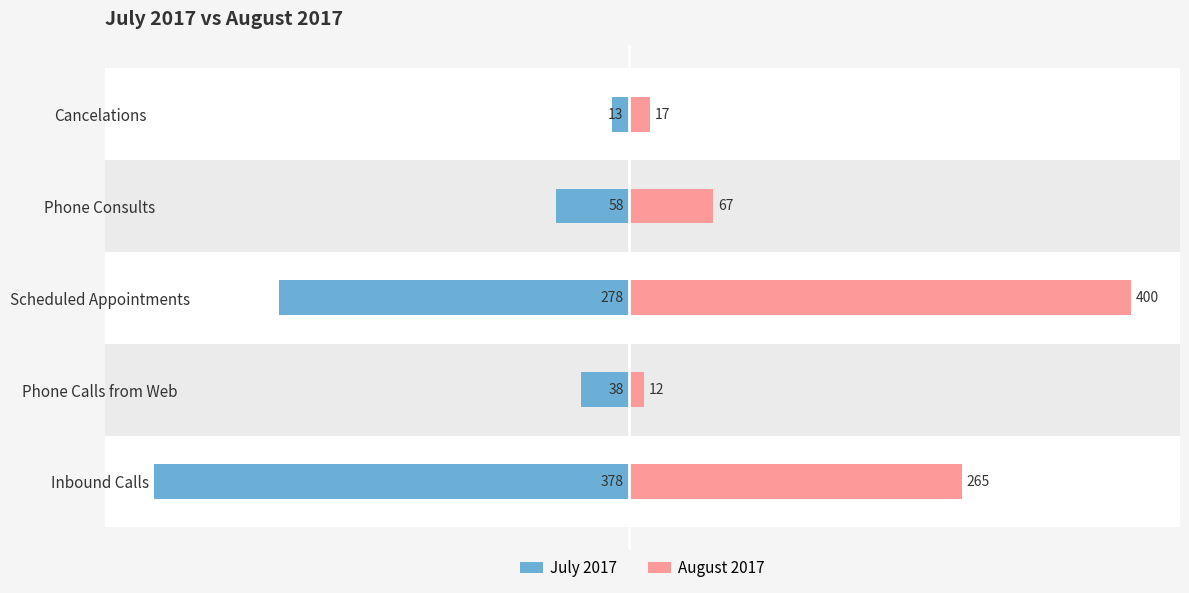

How many bars are there in each group?

2